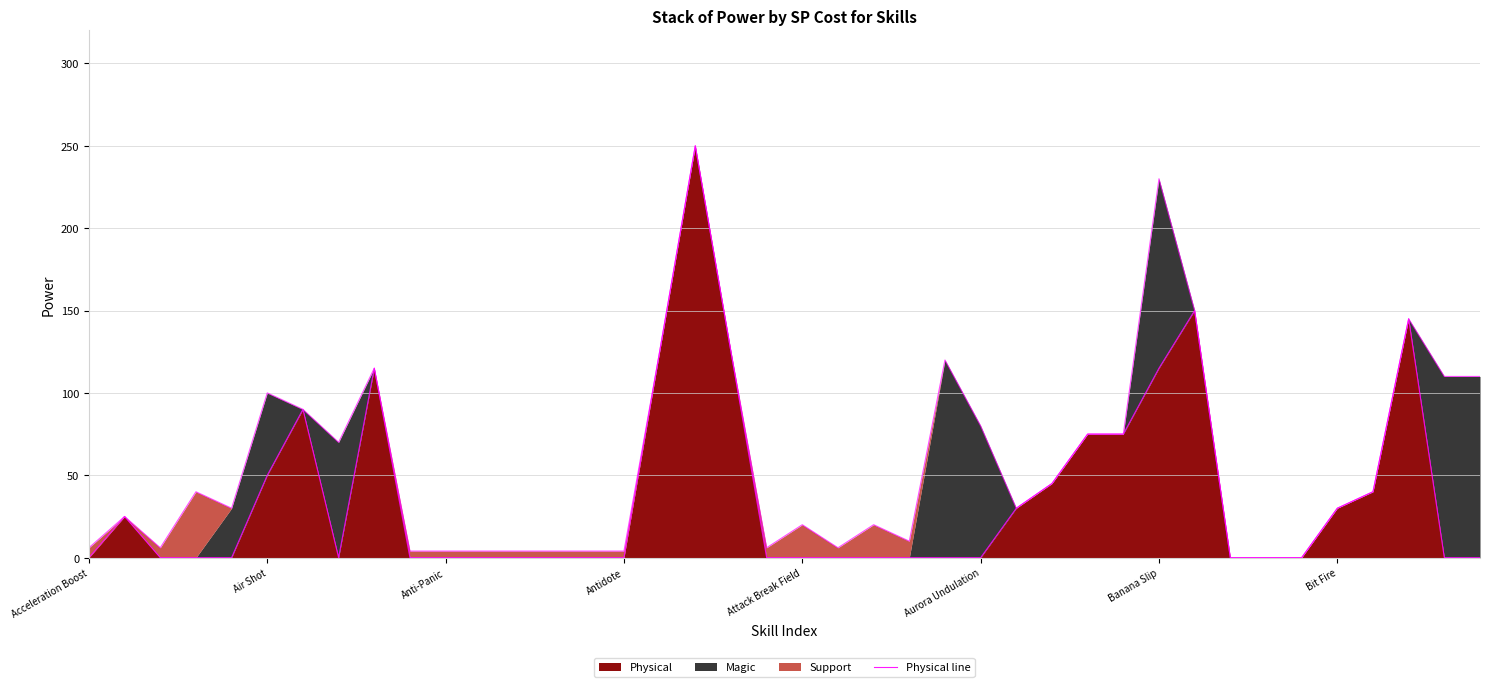

The chart shows a value of 133 at Anti-Panic. True or false?

False